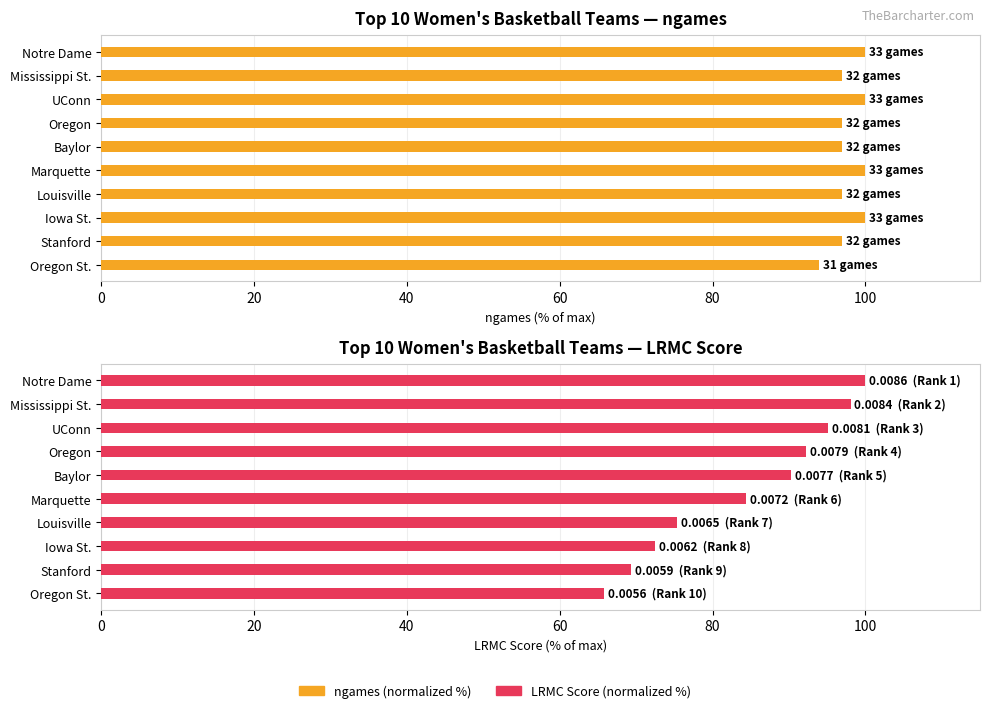

Which series has the largest total across all categories?

ngames (normalized %)